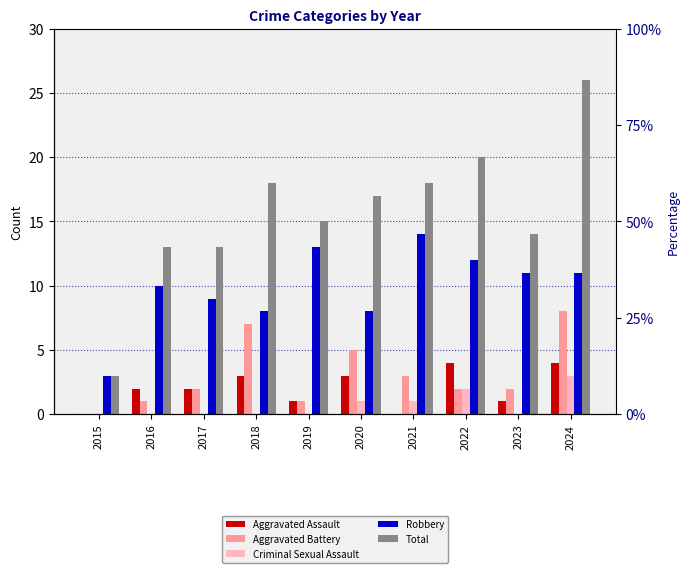

Which series has the largest range (max minus min)?

Total